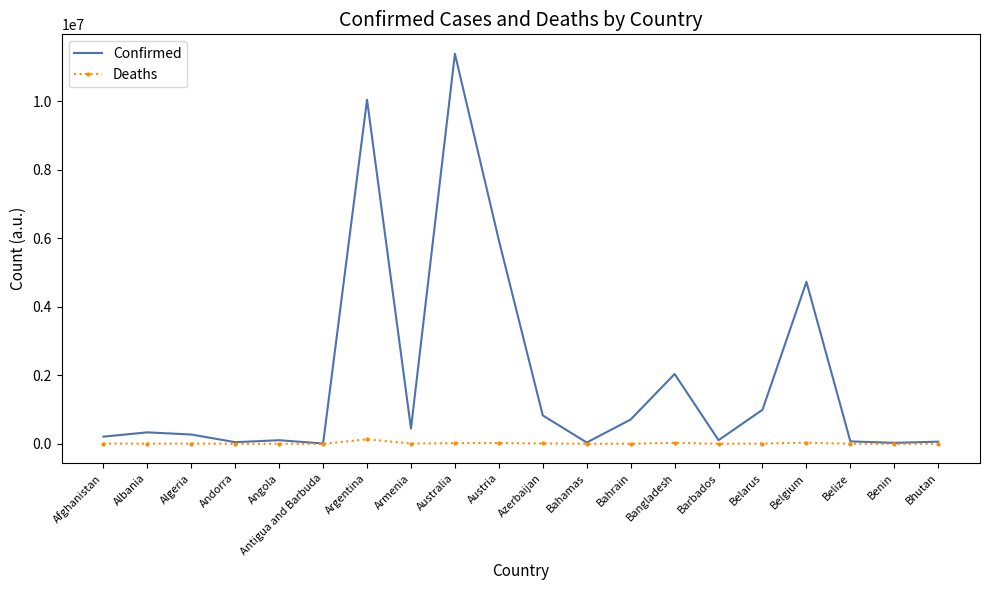

Between Albania and Australia, which series saw the biggest shift?

Confirmed